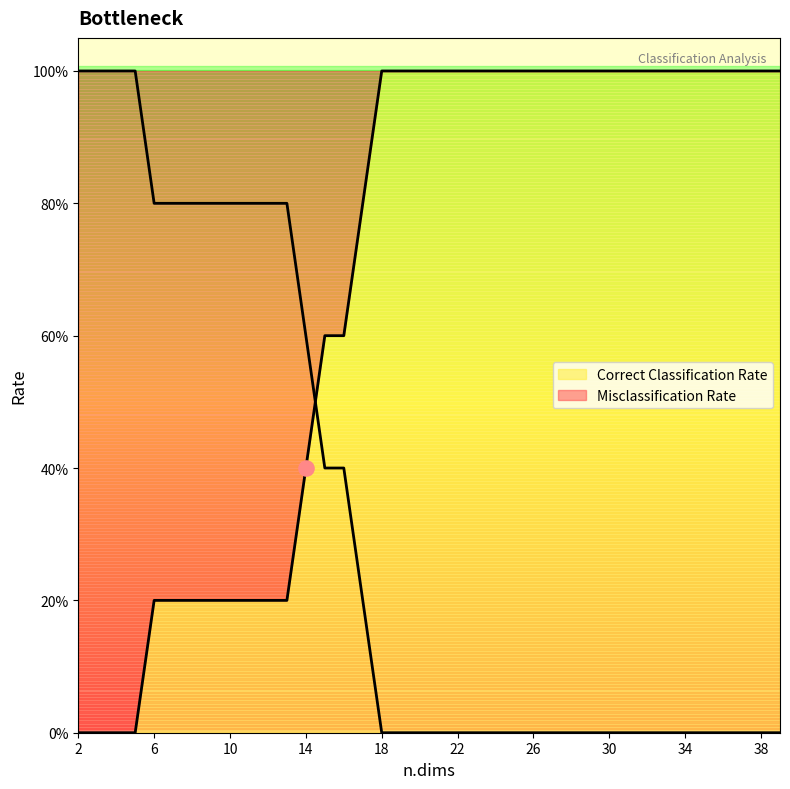

Which series contains the lowest Y value?

Correct Classification Rate